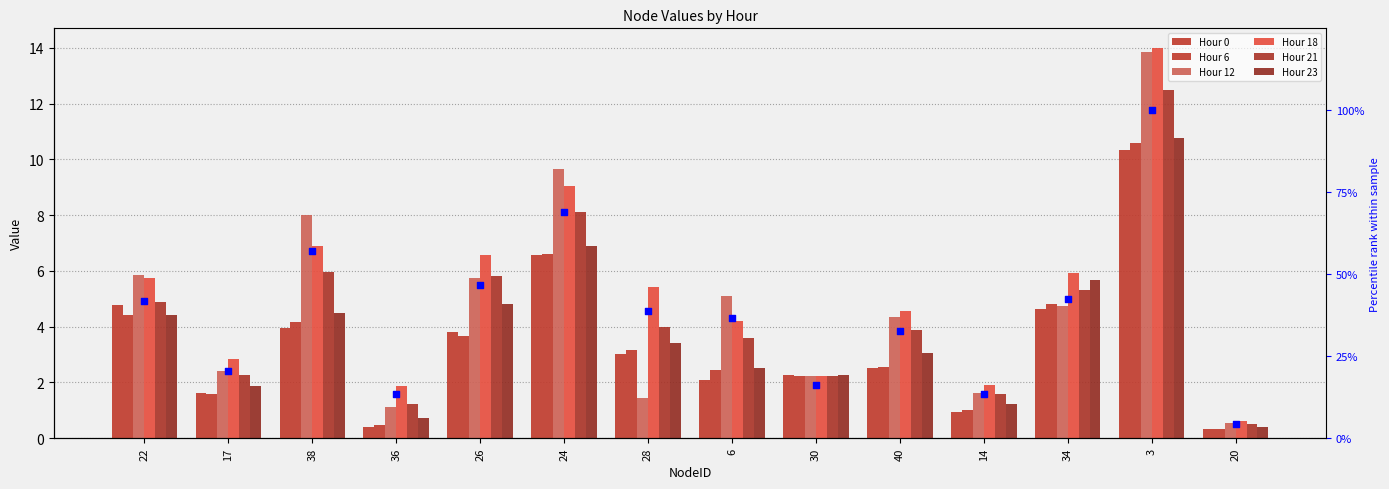

What are all the series names shown in the legend?

Hour 0, Hour 6, Hour 12, Hour 18, Hour 21, Hour 23